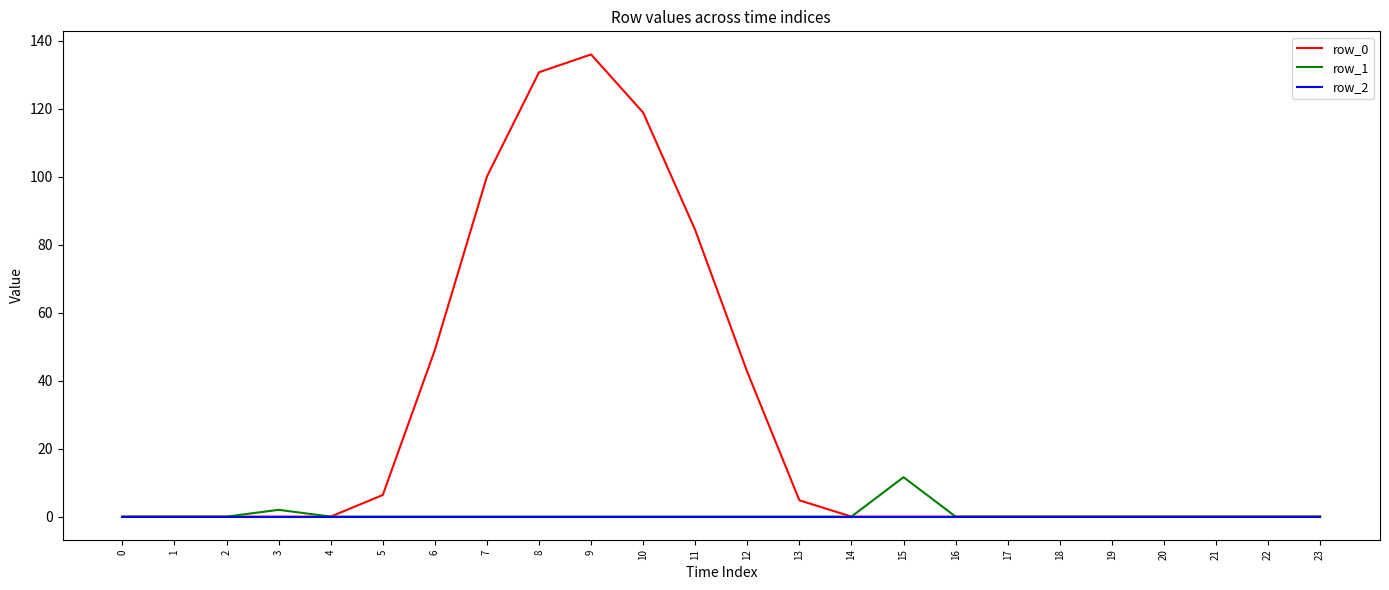

The row_0 series shows -95.0 at 21. True or false?

False